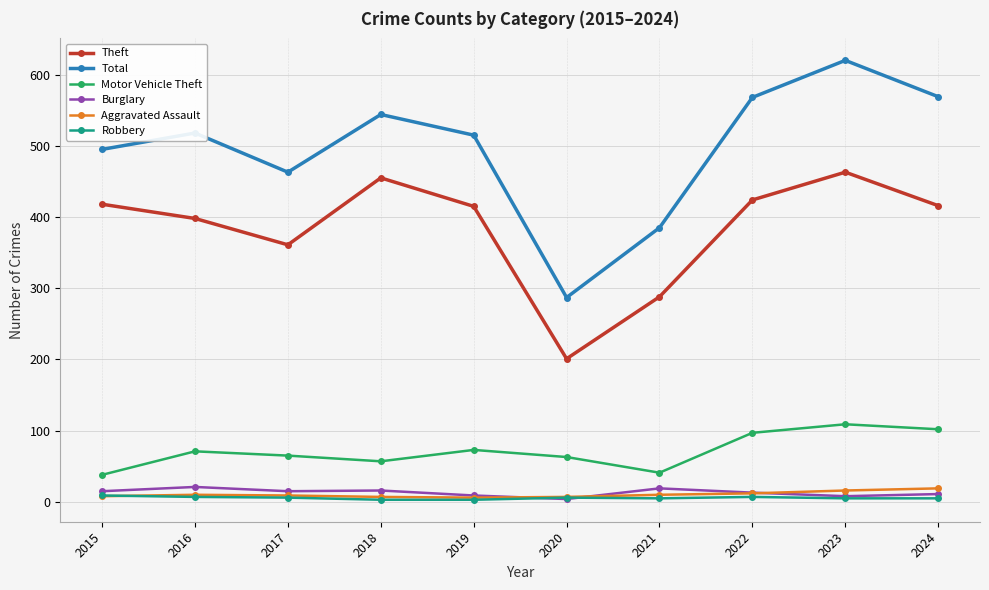

Where does the Theft series first go above 416?

2015